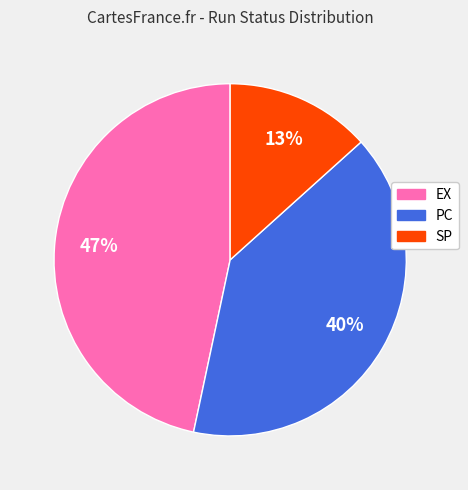

Rank the categories by value from highest to lowest.

EX, PC, SP